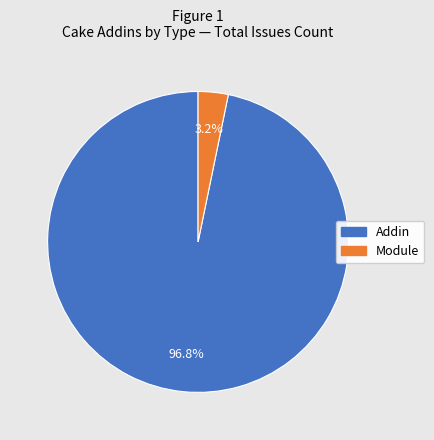

Which slice represents more than half of the pie?

Addin